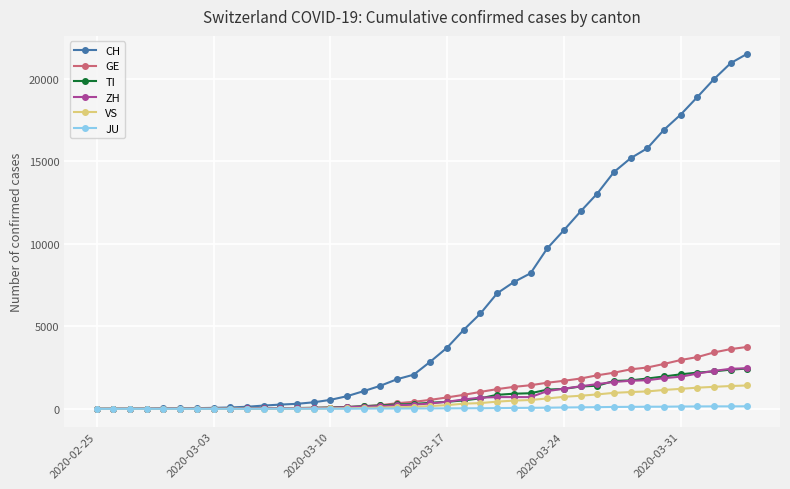

At how many categories does at least one series exceed 8761?

13